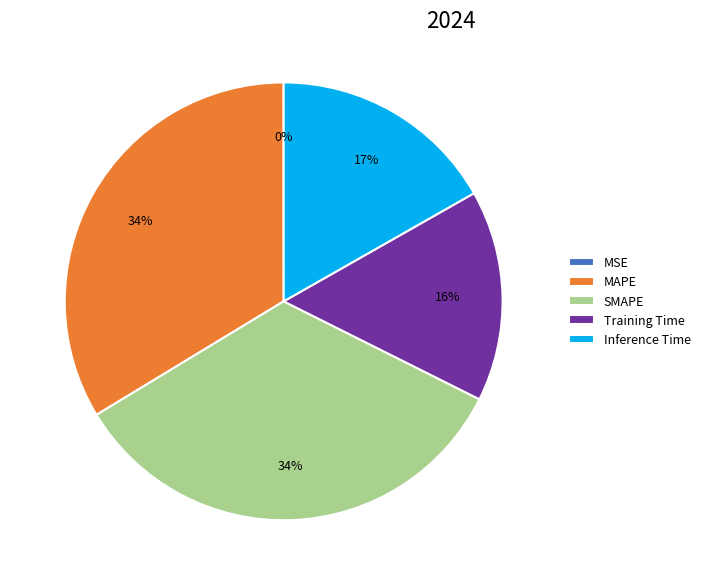

To the nearest percent, what portion does MAPE represent?

34%